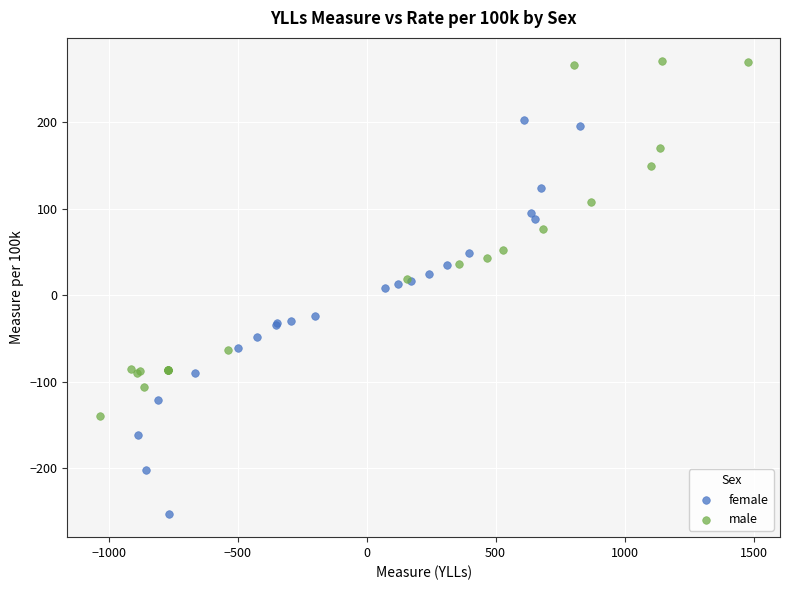

Which series contains the highest Y value?

male